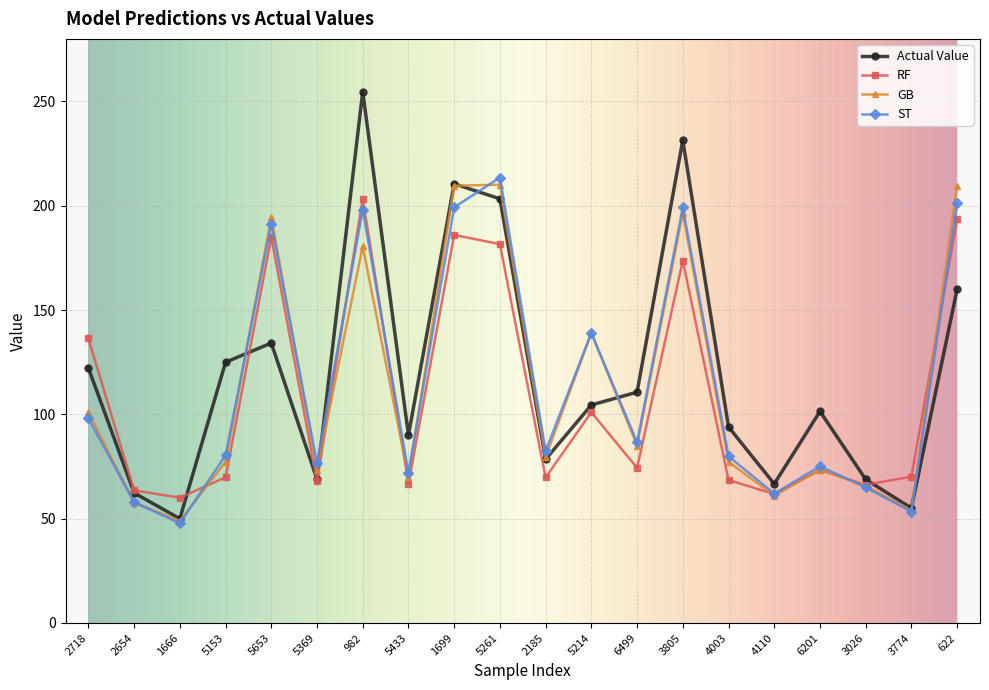

The value of ST at 982 is 198.2. True or false?

True